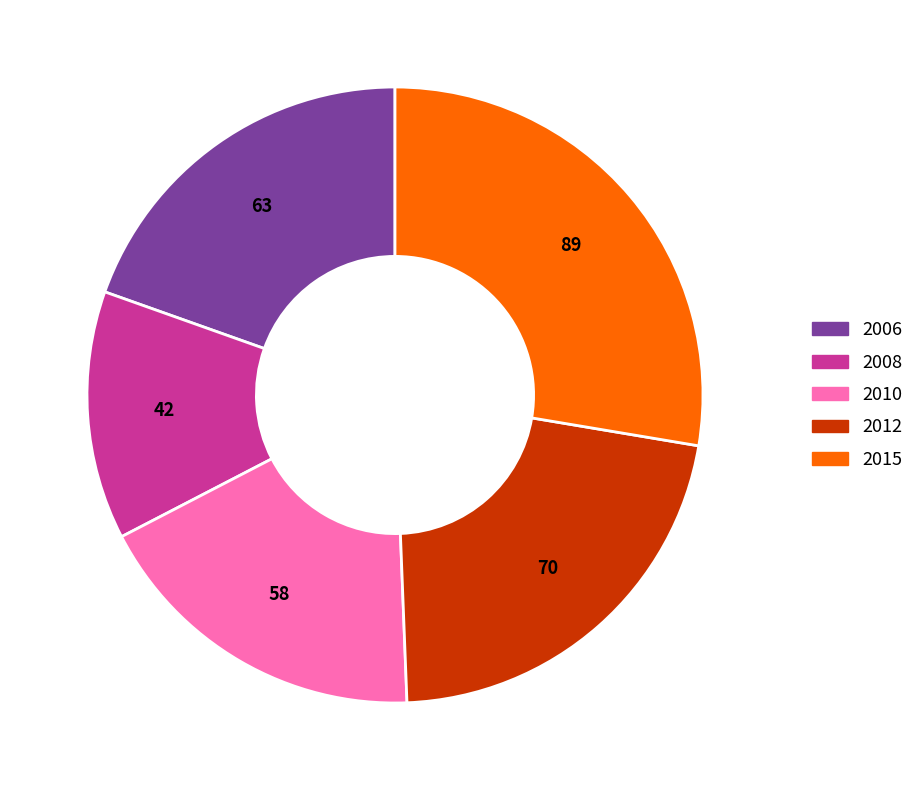

Which has a higher value, 2010 or 2015?

2015